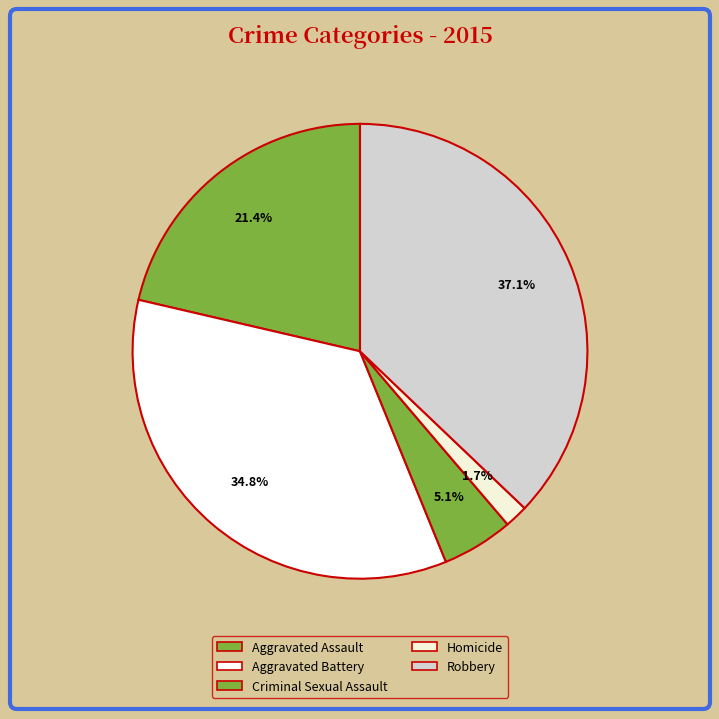

To the nearest percent, what is the difference between the Homicide and Aggravated Assault slice percentages?

20%